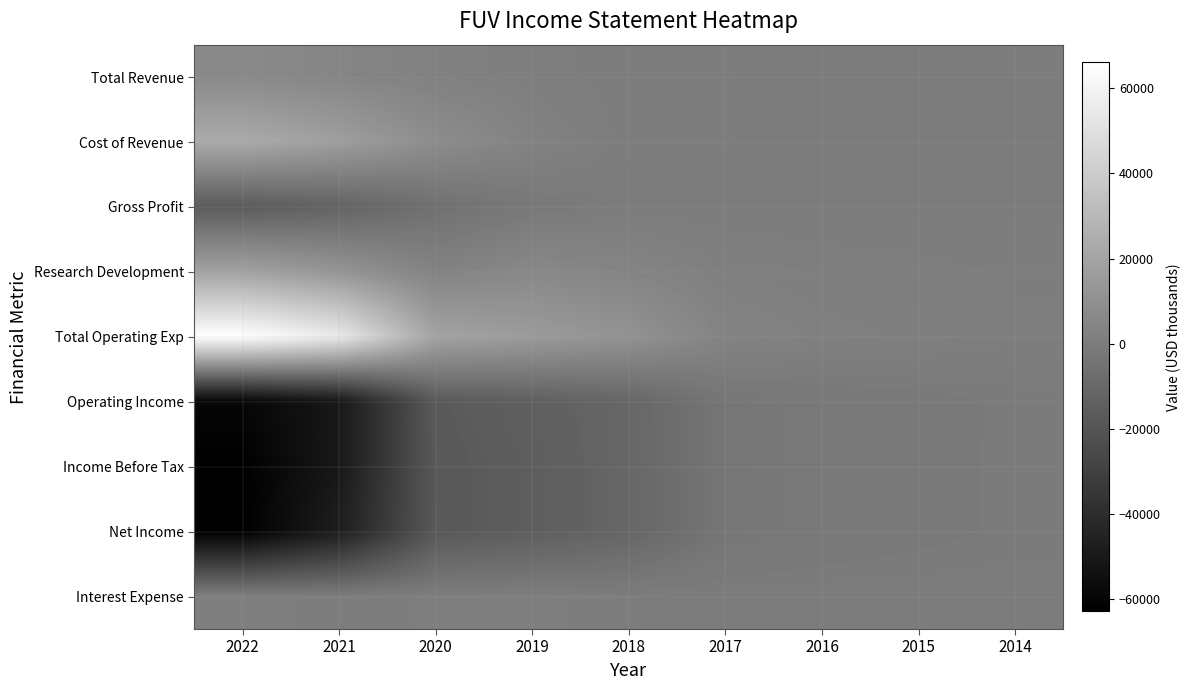

List the series in order of their peak value, highest first.

Total Operating Exp, Cost of Revenue, Research Development, Total Revenue, Interest Expense, Gross Profit, Operating Income, Income Before Tax, Net Income